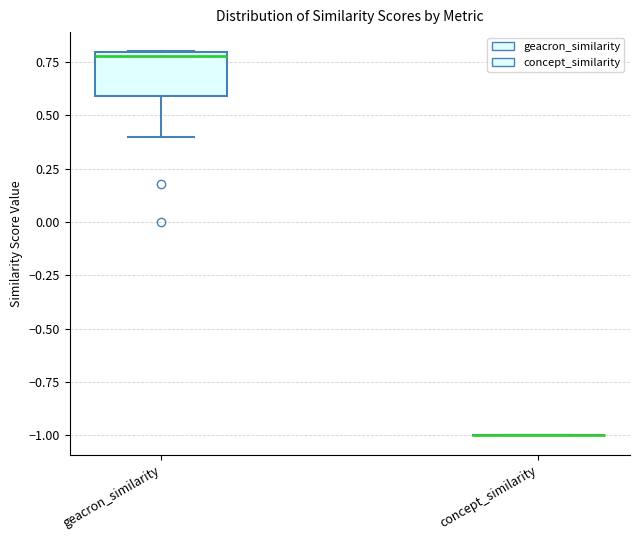

Comparing the boxes themselves (not the whiskers), which one is the tallest?

geacron_similarity